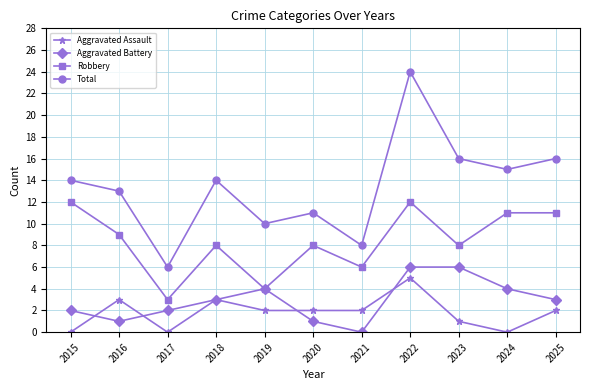

Is this an area chart (filled region under the line)?

No